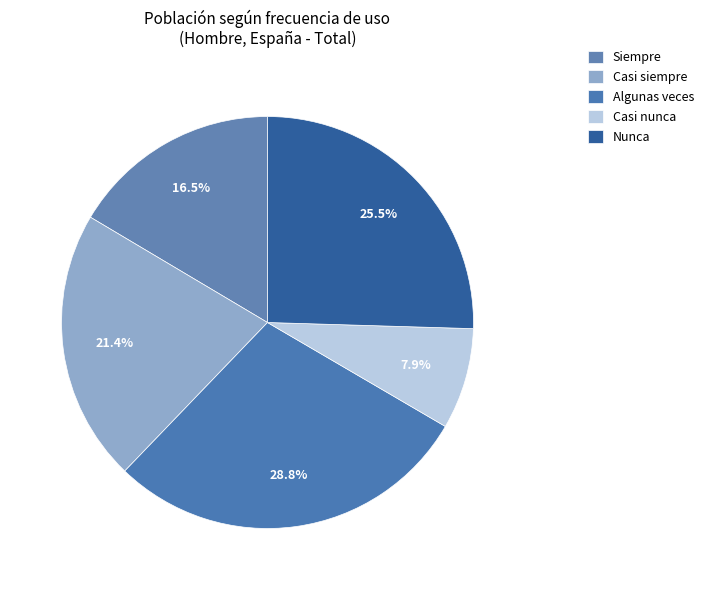

How many slices are in this pie chart?

5